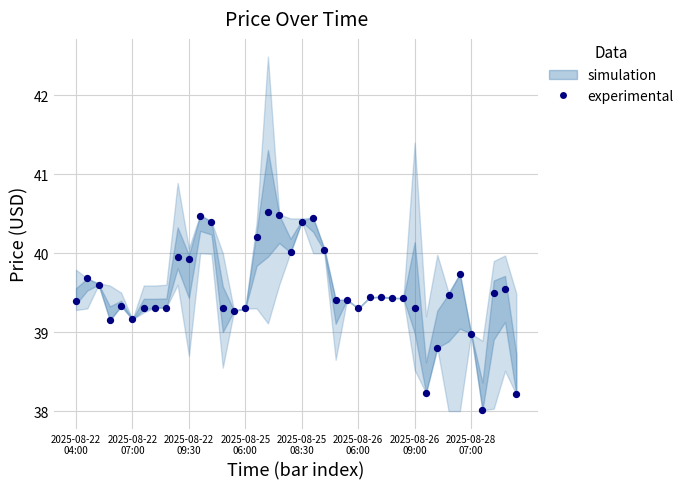

What is the range of Y values (max minus min)?

2.5